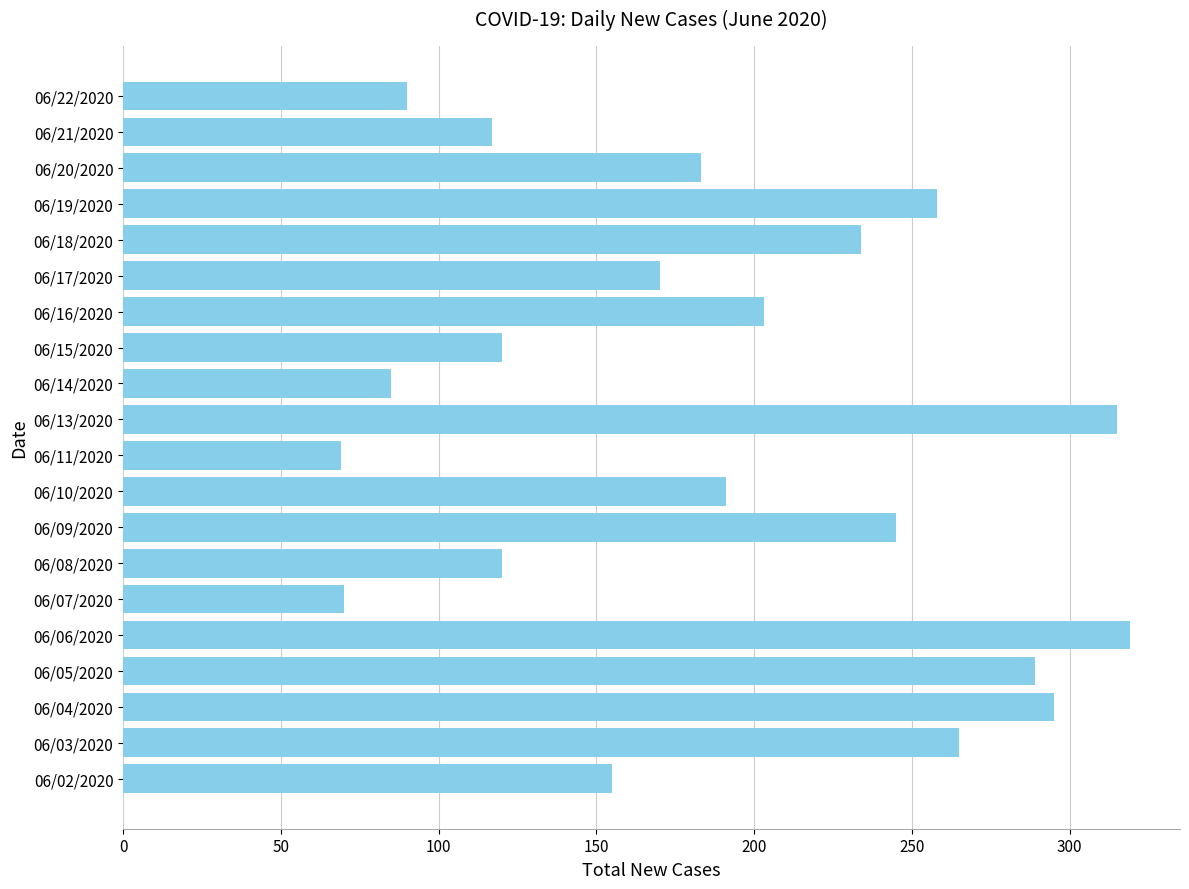

What is the difference between the values at 06/11/2020 and 06/05/2020?

220